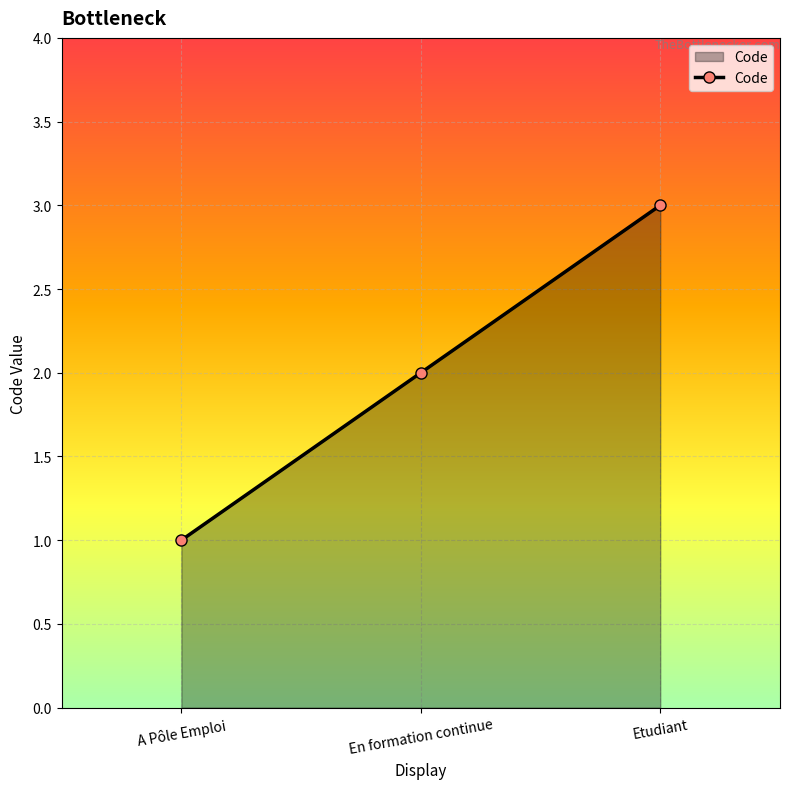

True or false: the data shows 4 at Etudiant.

False